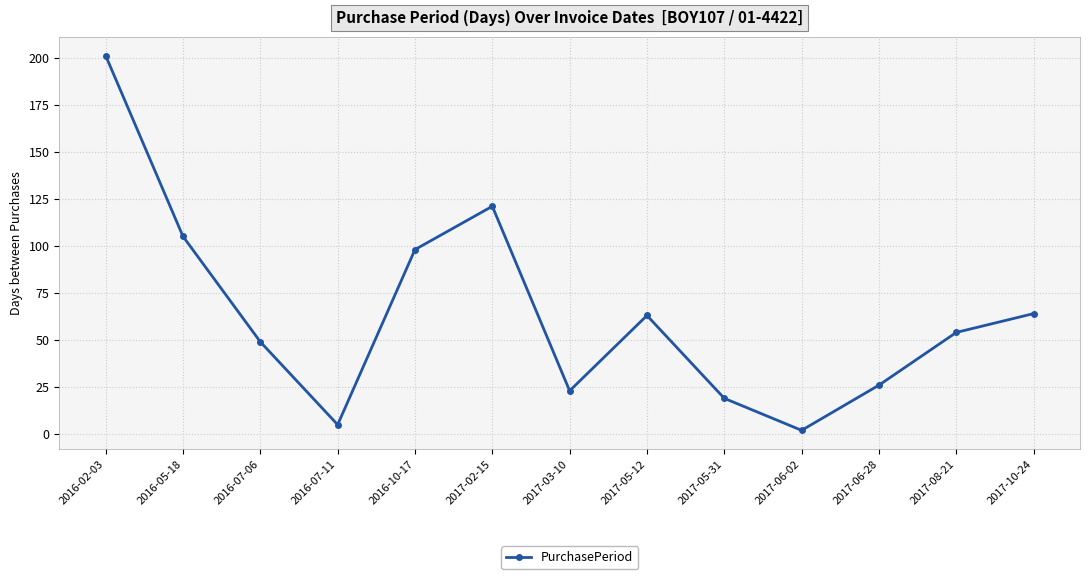

What is the value of the 3rd point from the left?

49